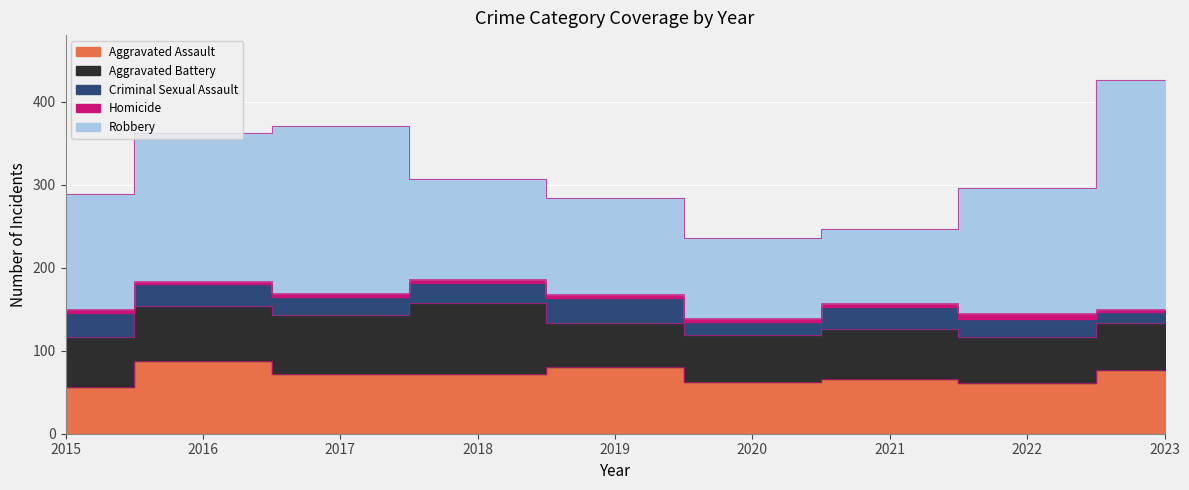

Where is Homicide nearest to the value 5?

2015